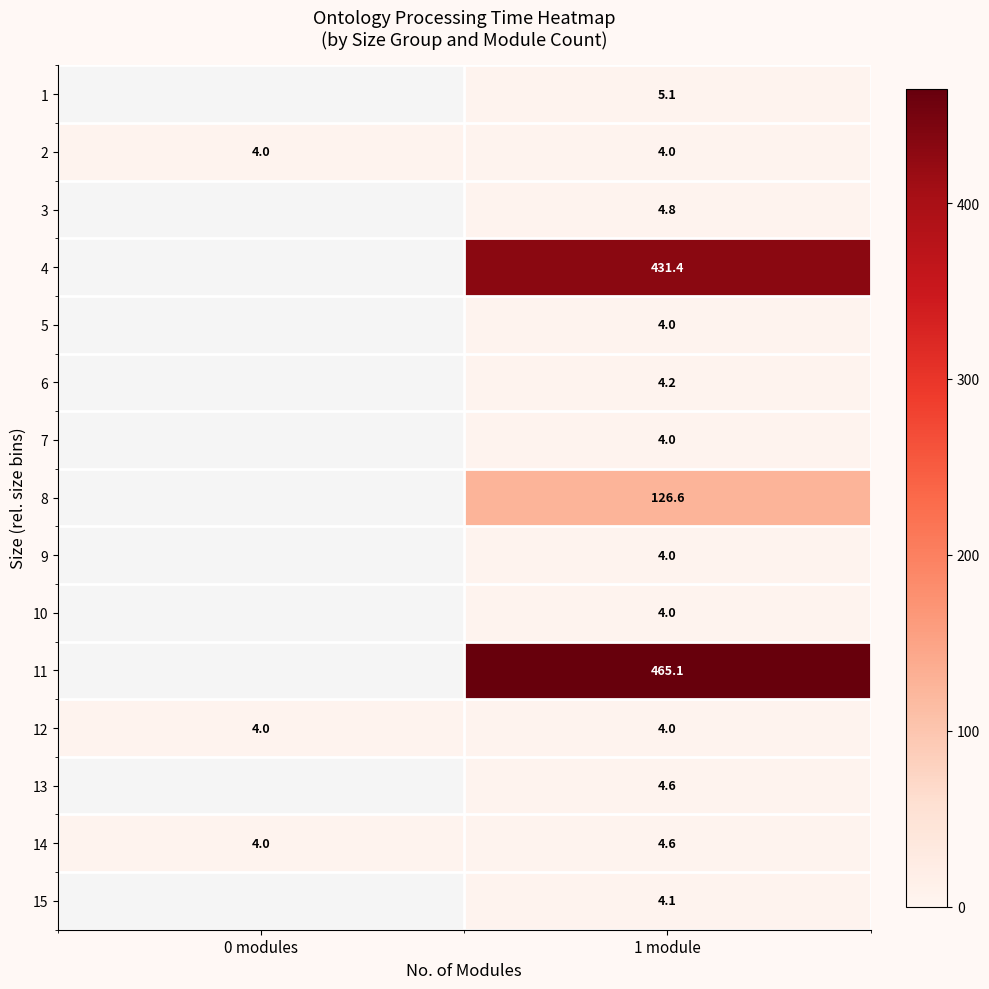

Is it true that 14 equals 4.0 at 0 modules?

True